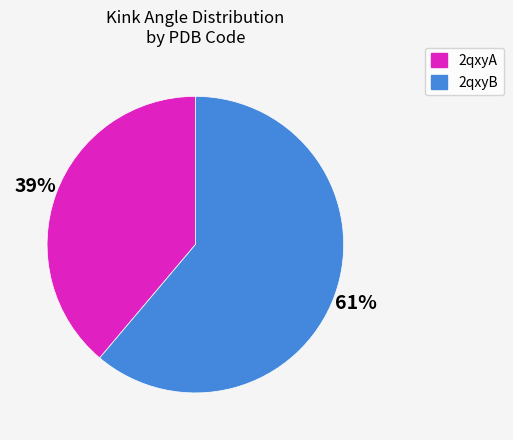

What is the ratio of the value at 2qxyA to the value at 2qxyB?

0.6